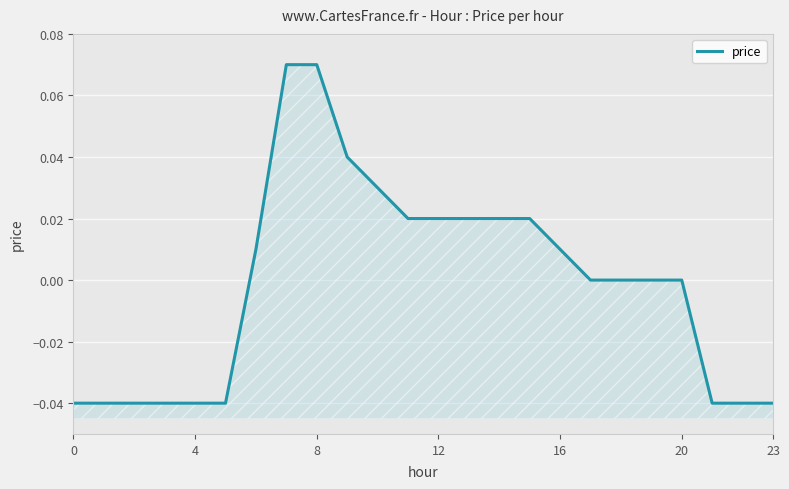

How many data points are above 0?

11